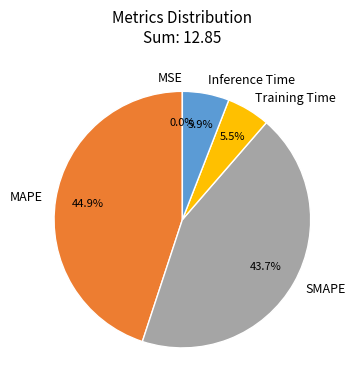

What is the largest slice in the pie chart?

MAPE